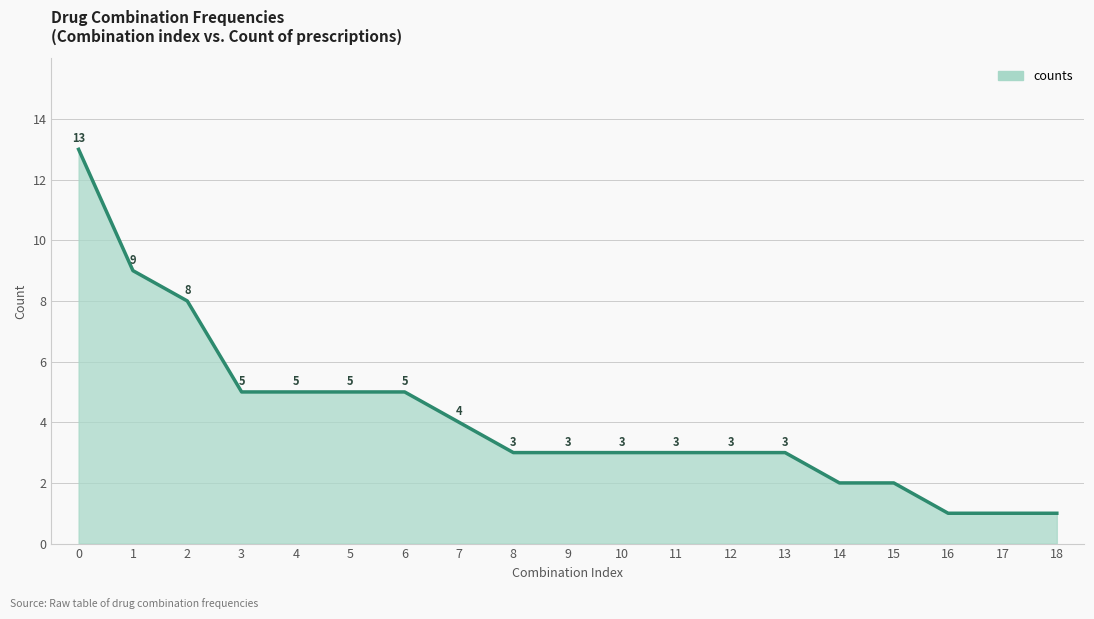

What is the difference between the values at 12 and 2?

5